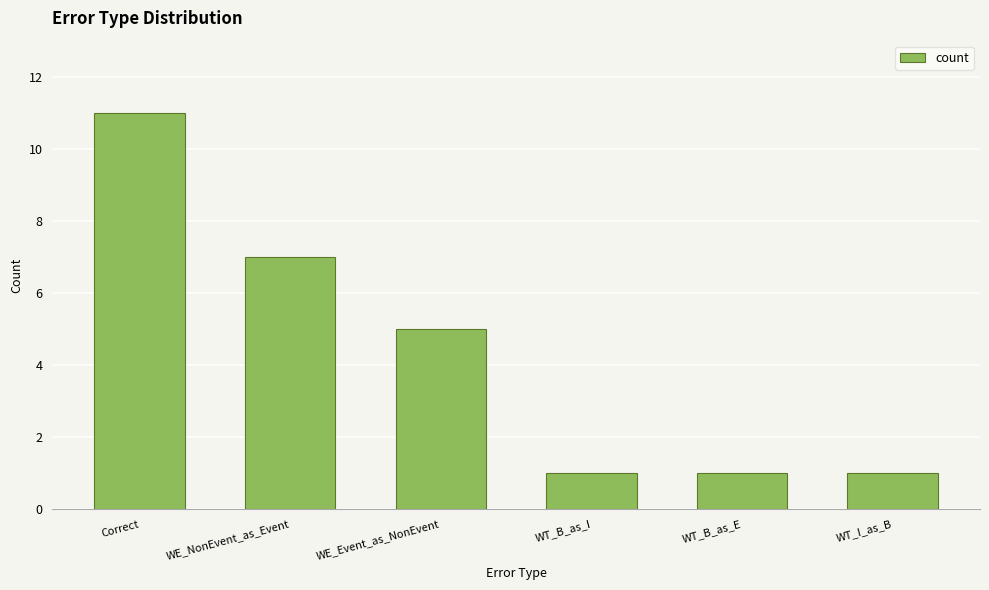

Between Correct and WT_B_as_E, which is larger?

Correct